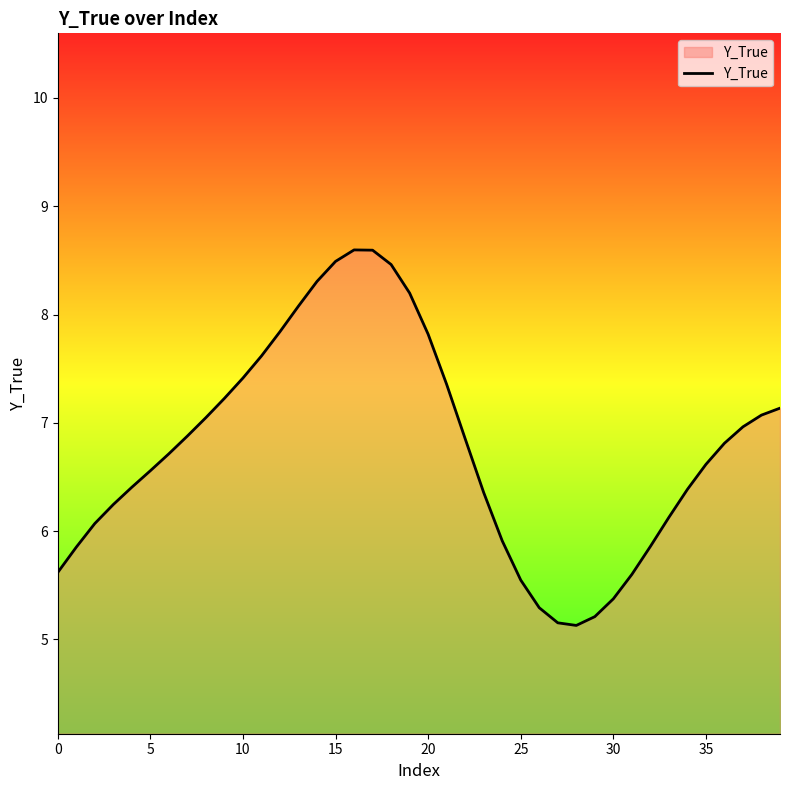

What is the sum of all values?

270.8